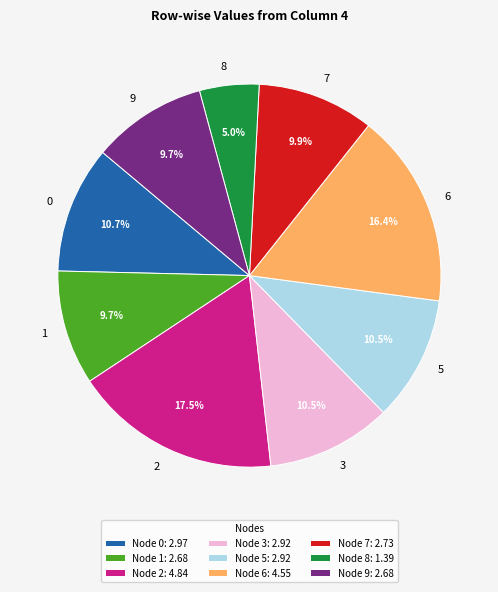

Is 8 the majority of the pie?

No